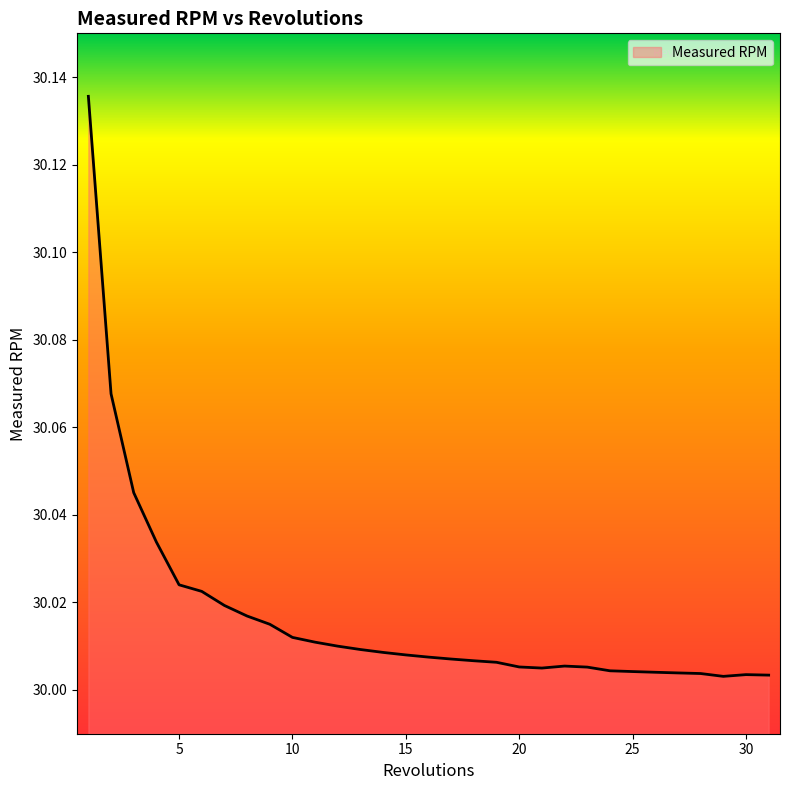

What is the value of the 24th point from the left?

30.0